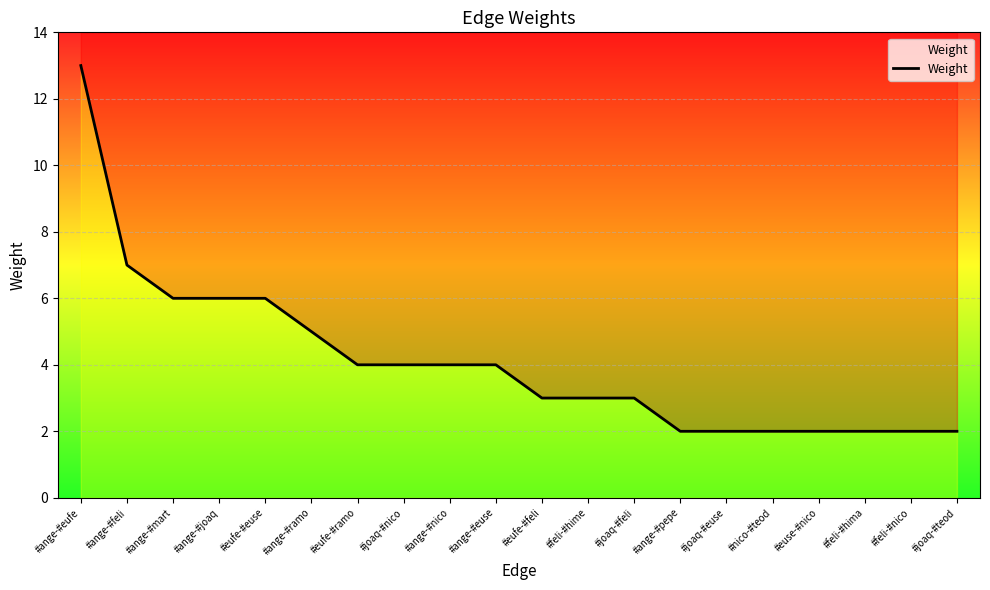

How many values are below 4?

10